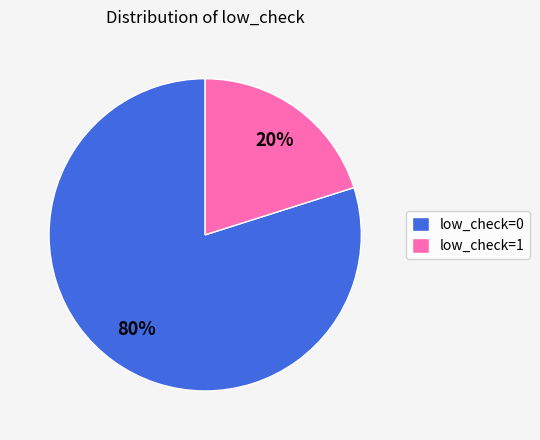

Is there any slice that represents more than half of the pie?

Yes